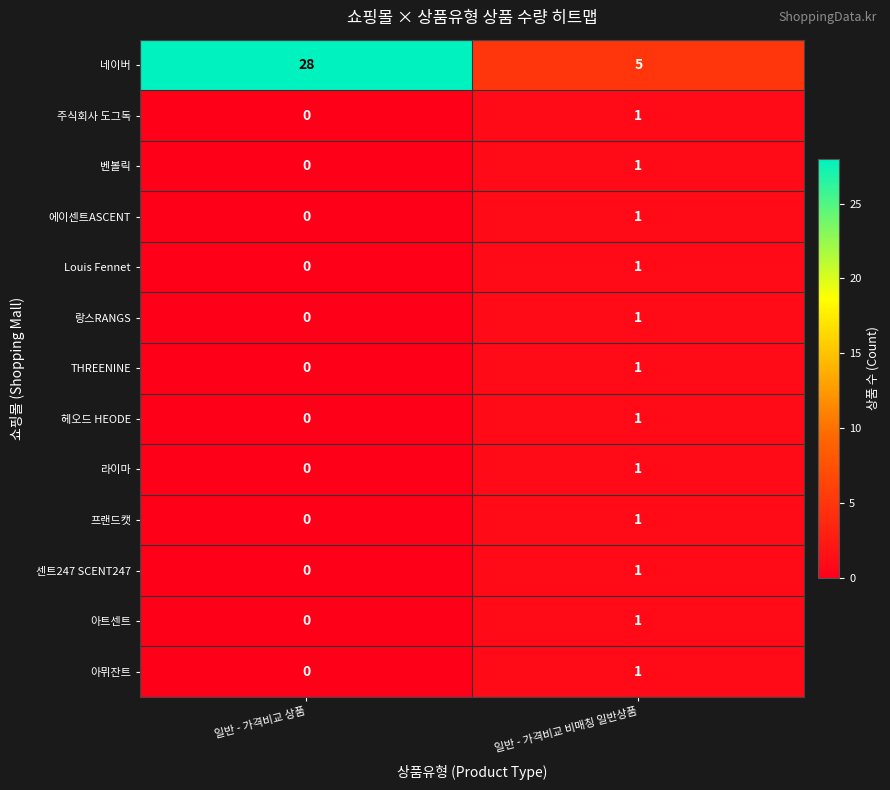

Reading right to left, what are all the values shown in this chart?

네이버: 일반 - 가격비교 비매칭 일반상품=5	일반 - 가격비교 상품=28
주식회사 도그독: 일반 - 가격비교 비매칭 일반상품=1	일반 - 가격비교 상품=0
벤볼릭: 일반 - 가격비교 비매칭 일반상품=1	일반 - 가격비교 상품=0
에이센트ASCENT: 일반 - 가격비교 비매칭 일반상품=1	일반 - 가격비교 상품=0
Louis Fennet: 일반 - 가격비교 비매칭 일반상품=1	일반 - 가격비교 상품=0
랑스RANGS: 일반 - 가격비교 비매칭 일반상품=1	일반 - 가격비교 상품=0
THREENINE: 일반 - 가격비교 비매칭 일반상품=1	일반 - 가격비교 상품=0
헤오드 HEODE: 일반 - 가격비교 비매칭 일반상품=1	일반 - 가격비교 상품=0
라이마: 일반 - 가격비교 비매칭 일반상품=1	일반 - 가격비교 상품=0
프랜드캣: 일반 - 가격비교 비매칭 일반상품=1	일반 - 가격비교 상품=0
센트247 SCENT247: 일반 - 가격비교 비매칭 일반상품=1	일반 - 가격비교 상품=0
아트센트: 일반 - 가격비교 비매칭 일반상품=1	일반 - 가격비교 상품=0
아뮈잔트: 일반 - 가격비교 비매칭 일반상품=1	일반 - 가격비교 상품=0